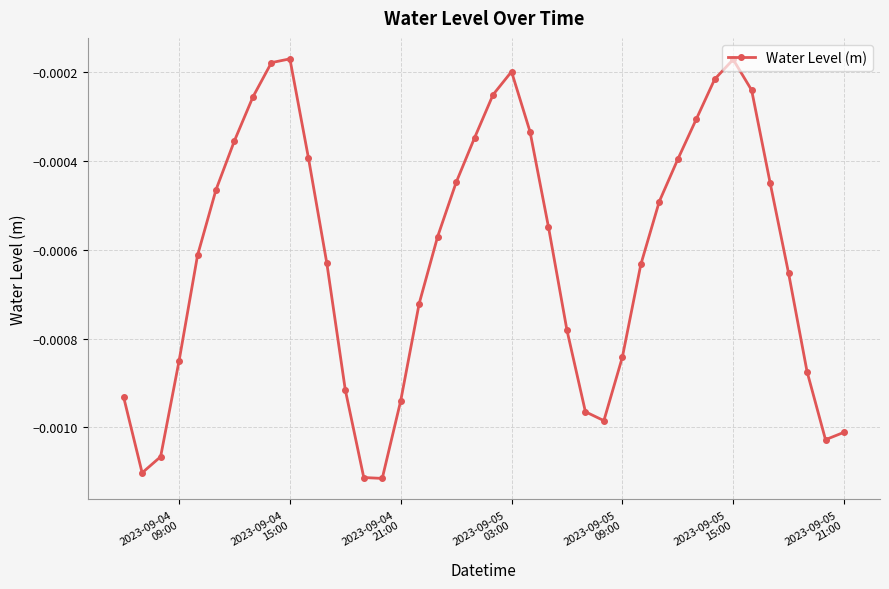

True or false: the data has more than 2 interior local peaks.

True